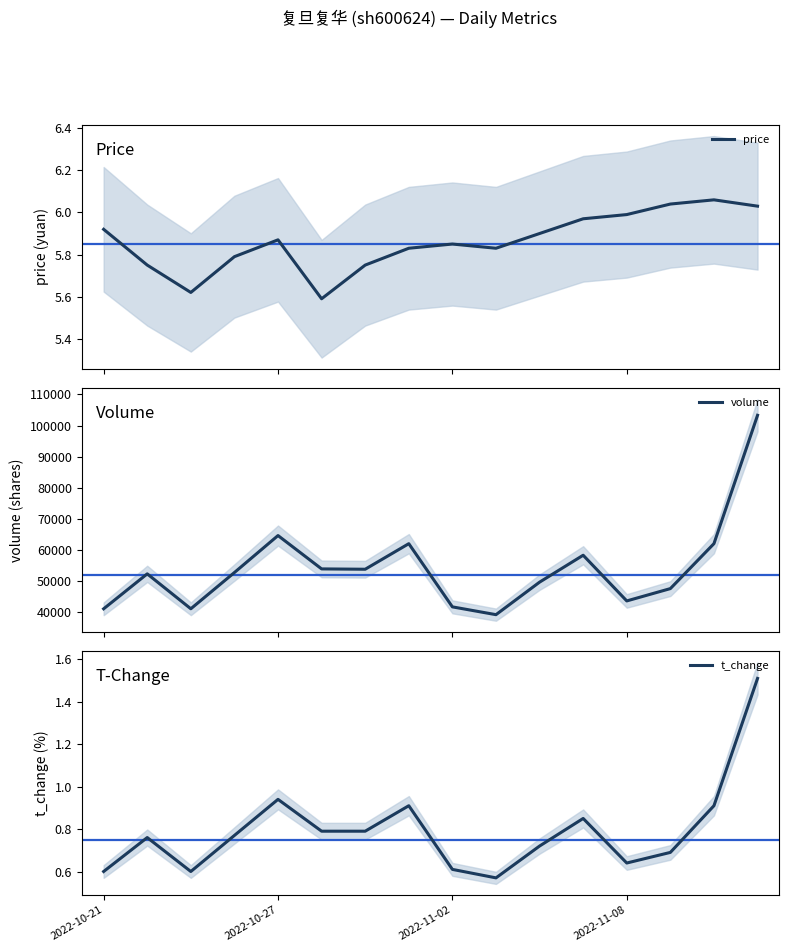

Which series has the largest total across all categories?

volume